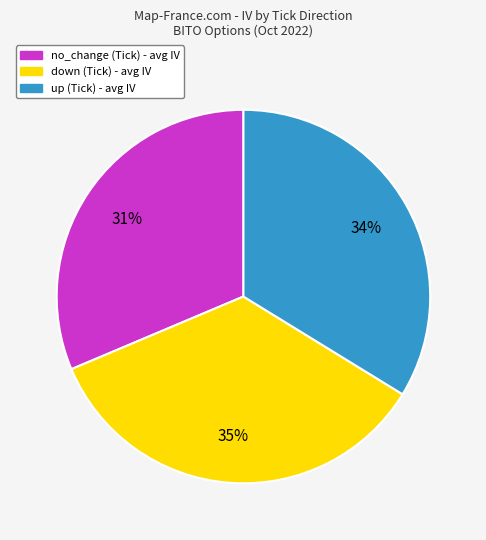

Is there any slice that represents more than half of the pie?

No